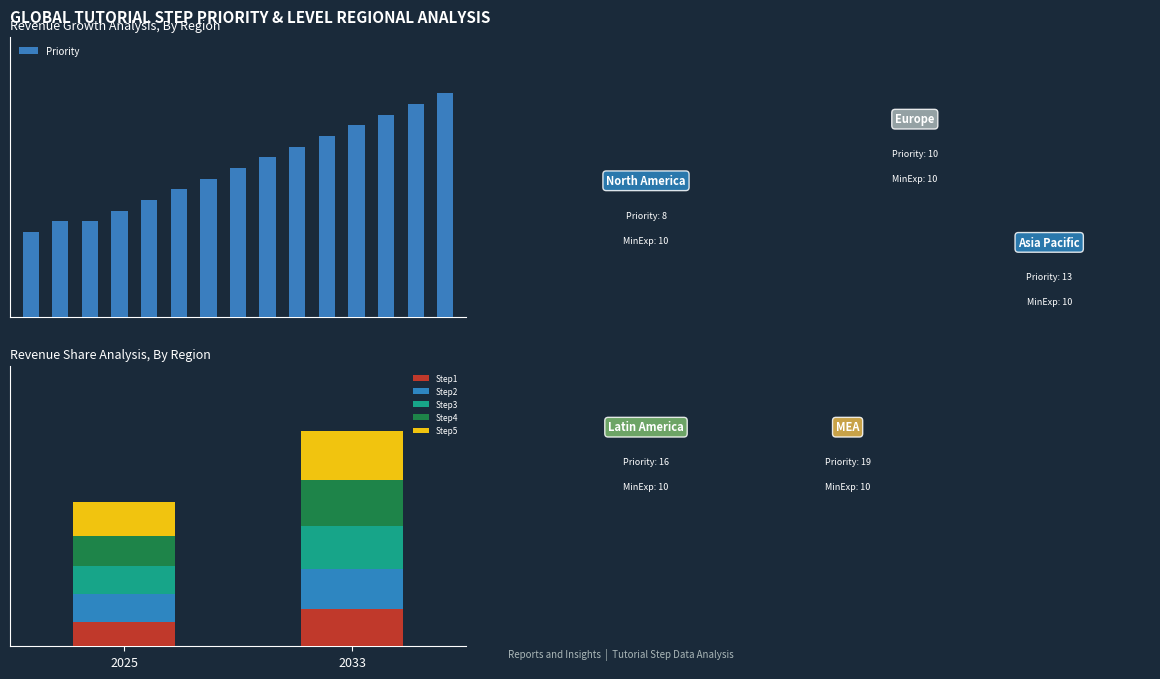

What is the label of the 1st bar from the left?

2025